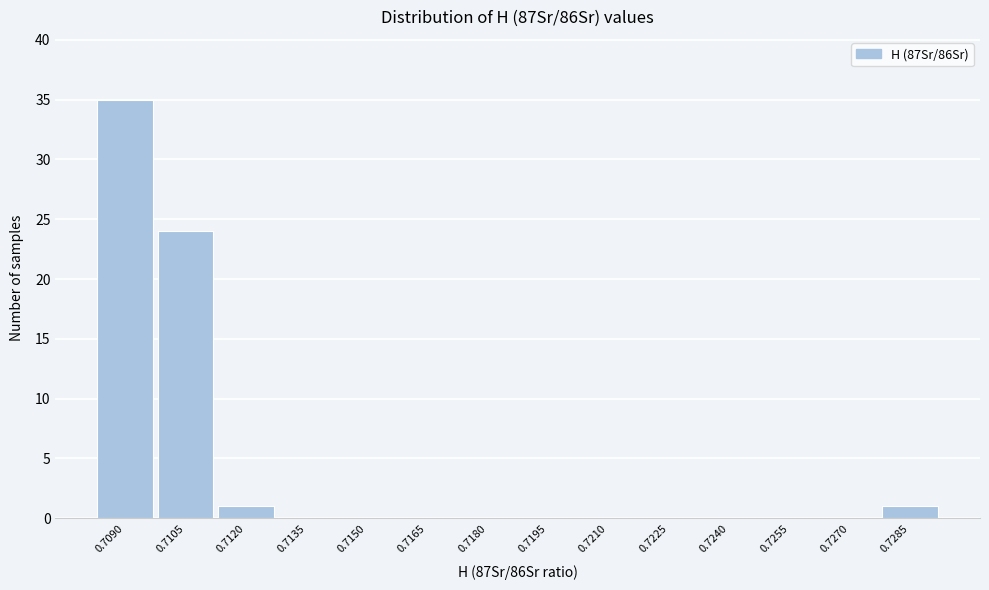

Reading right to left, transcribe all the data shown in this chart.

0.7285=1	0.7270=0	0.7255=0	0.7240=0	0.7225=0	0.7210=0	0.7195=0	0.7180=0	0.7165=0	0.7150=0	0.7135=0	0.7120=1	0.7105=24	0.7090=35